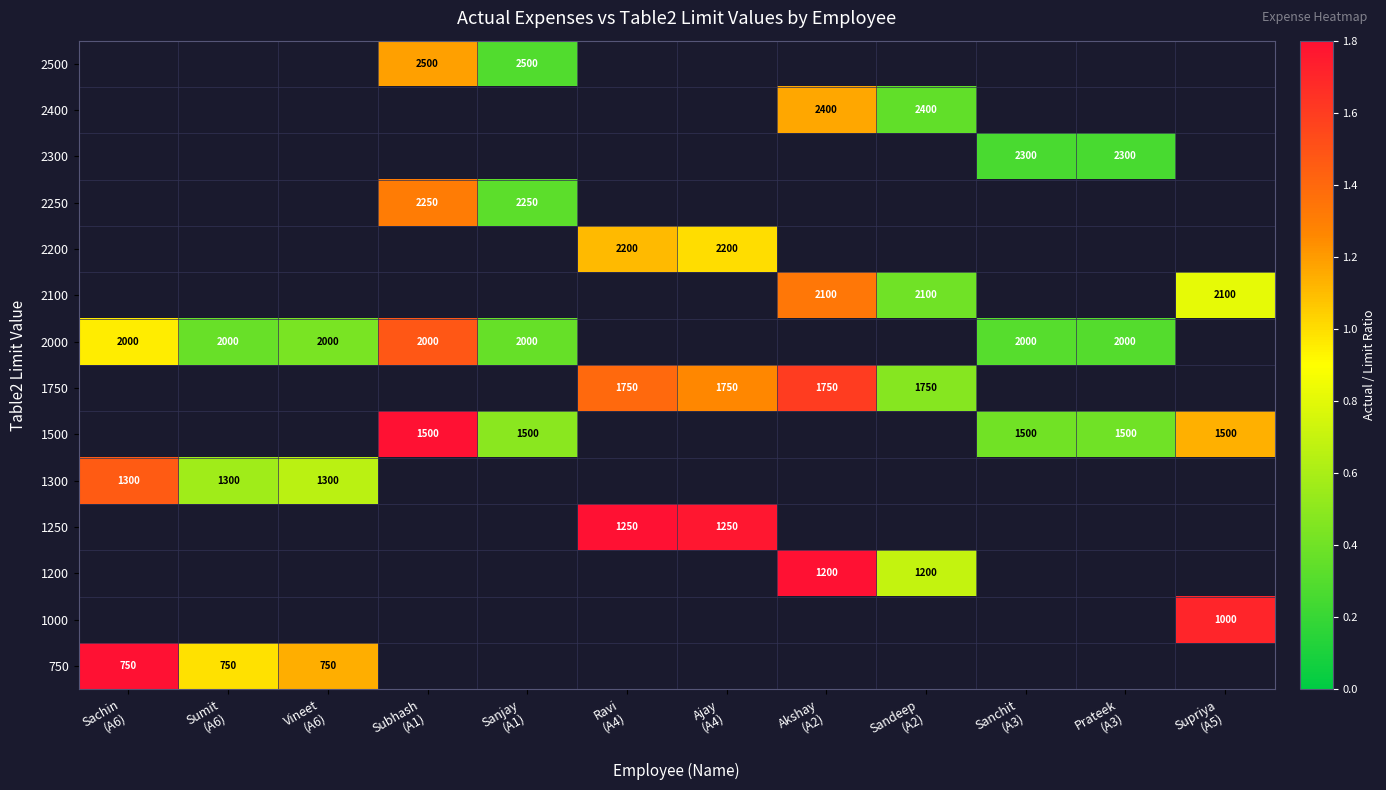

At how many categories does at least one series exceed 1?

7